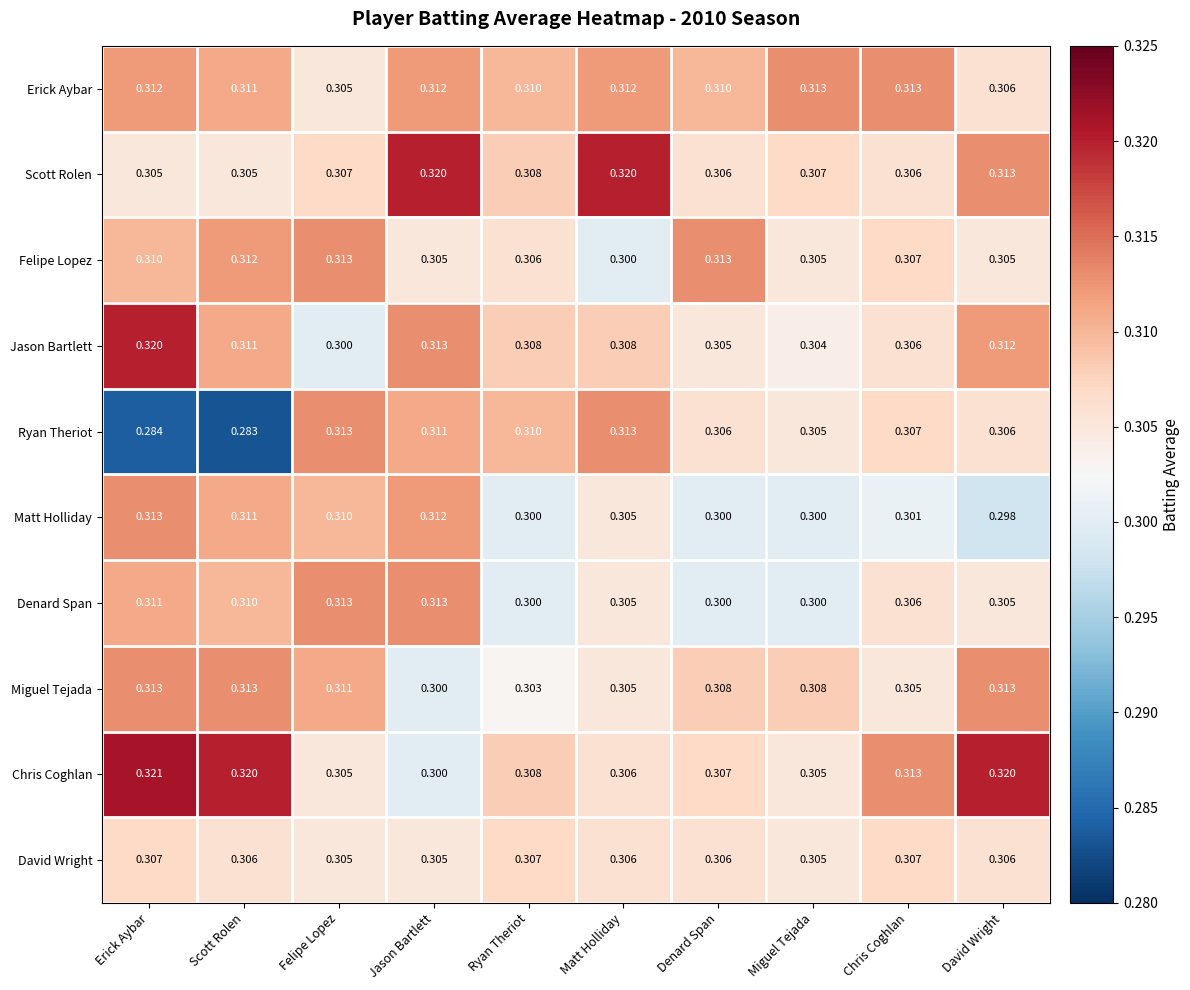

At which category is the sum across all series the highest?

Erick Aybar